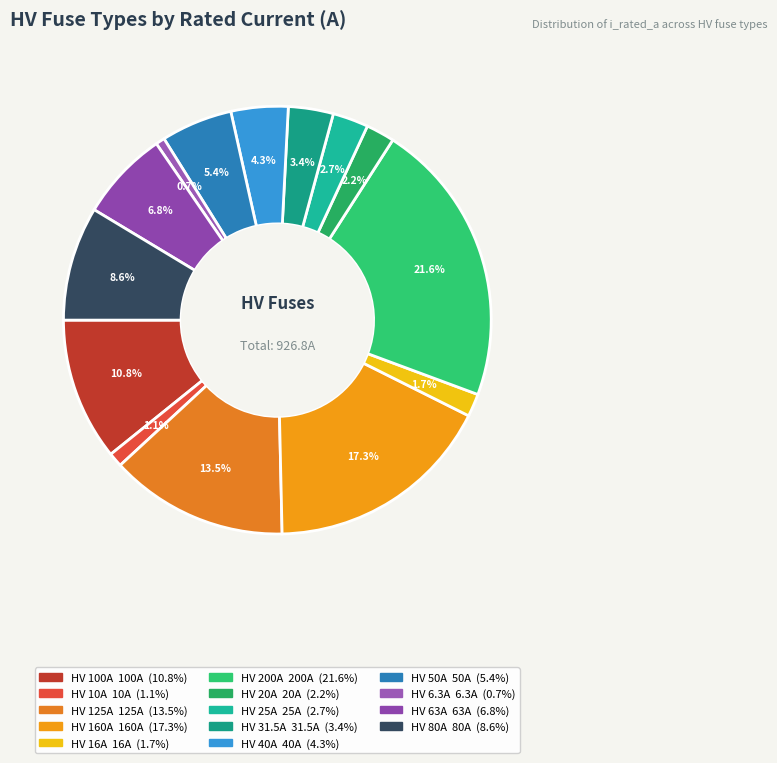

Does HV 10A account for over 50% of the chart?

No